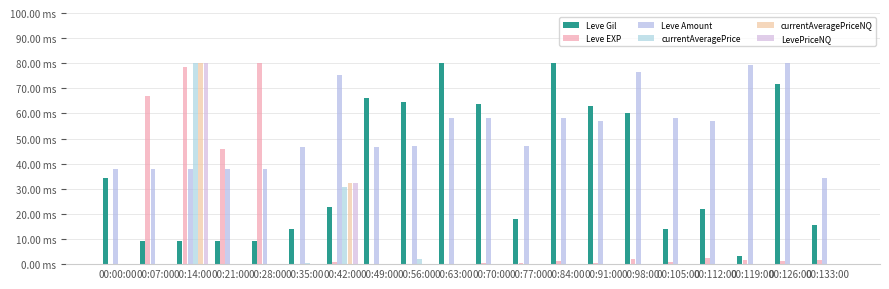

Are the bars horizontal?

No